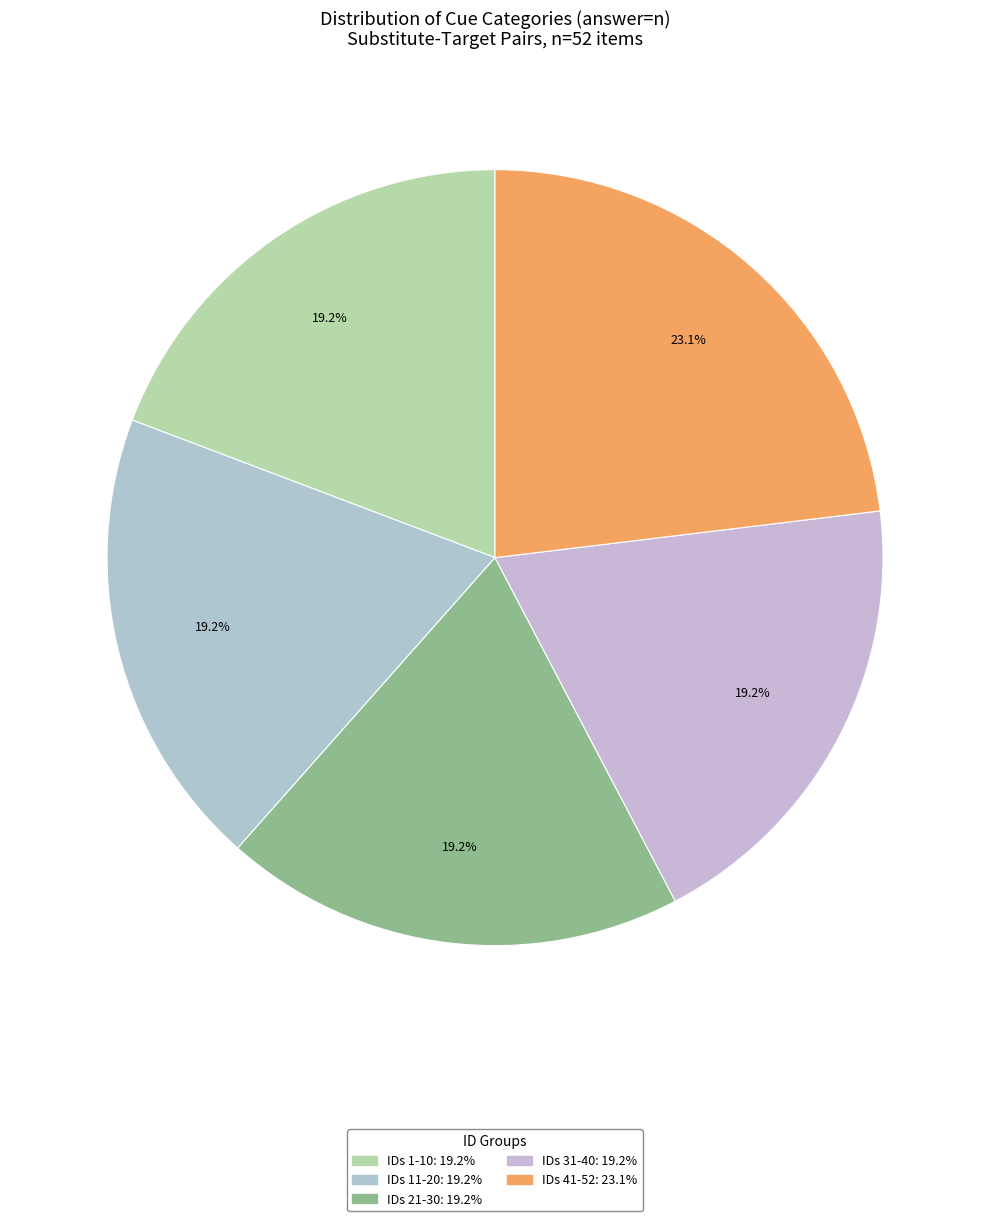

To the nearest percent, what is the average slice percentage?

20%